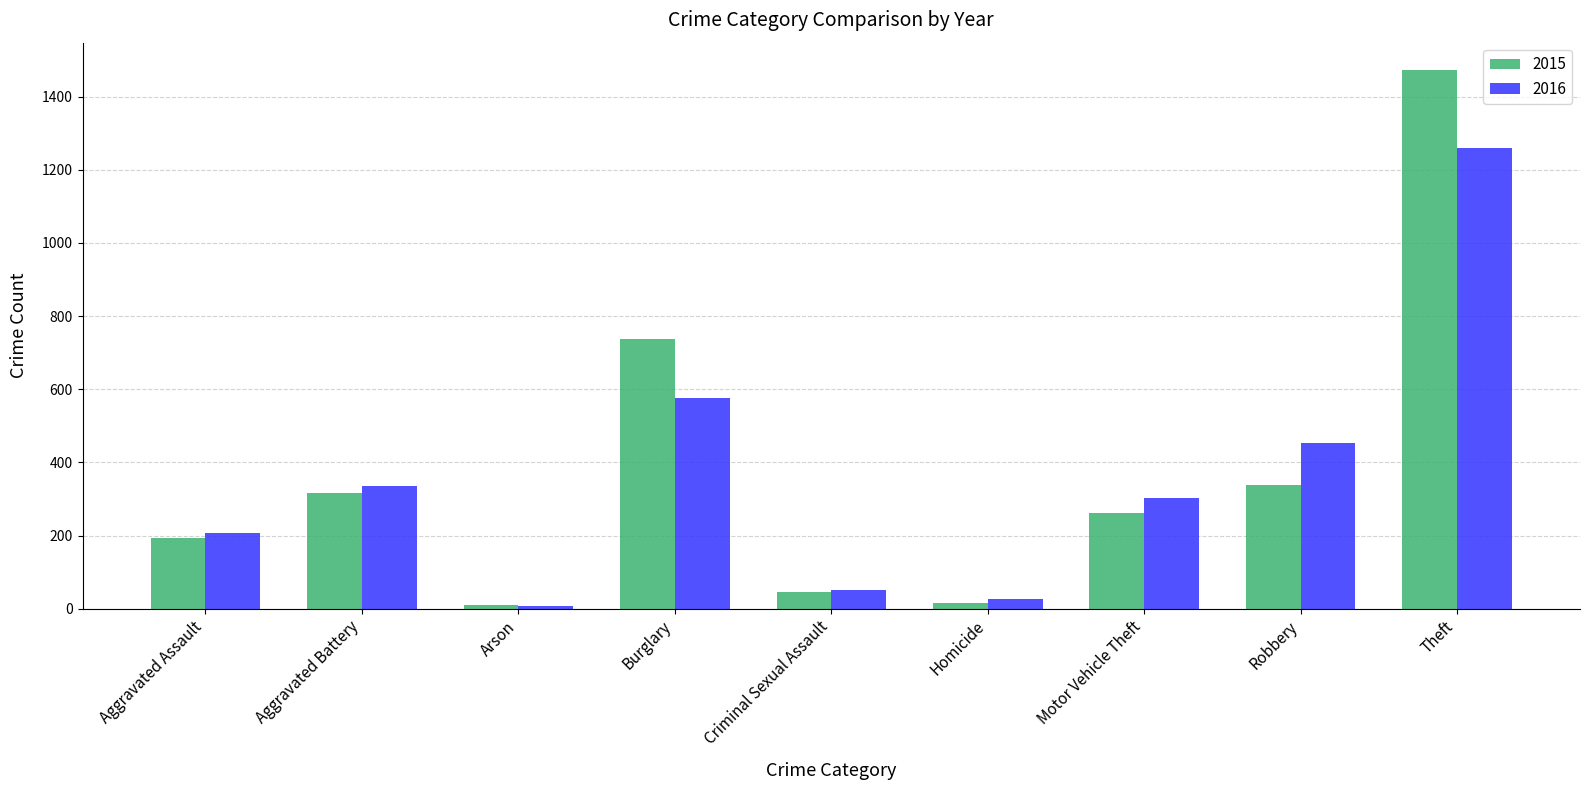

The 2015 series shows 555 at Aggravated Battery. True or false?

False